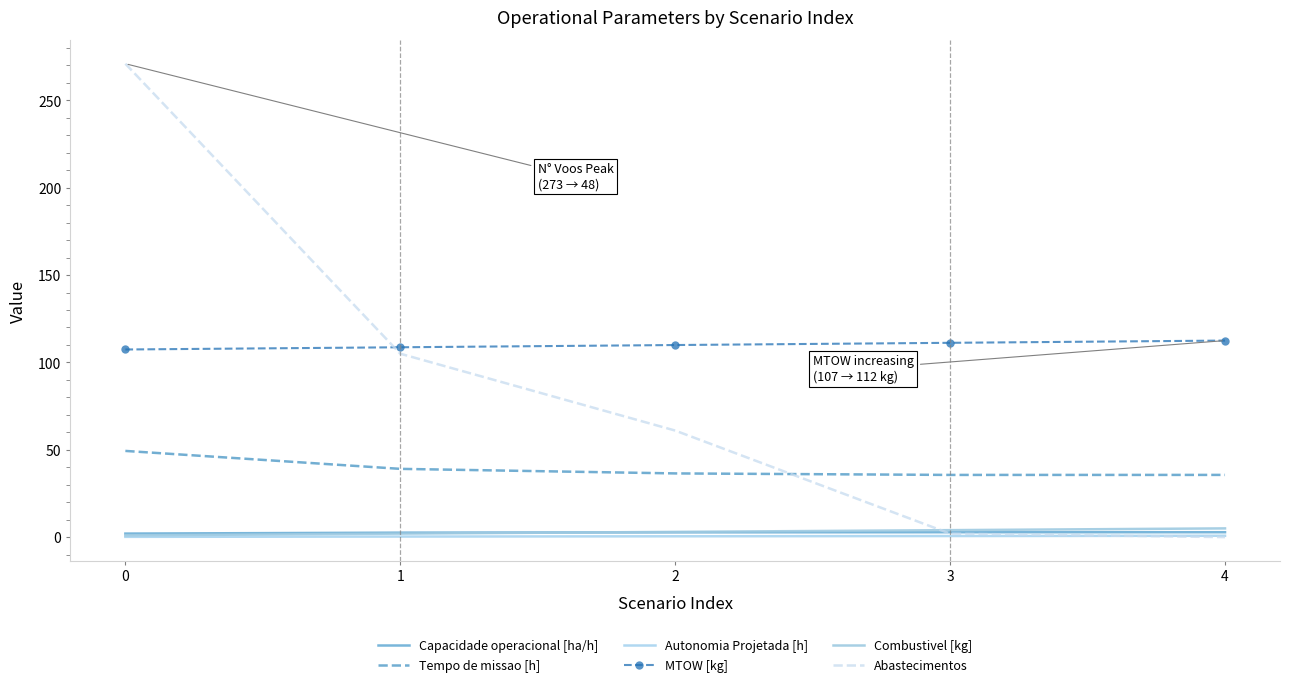

What is the highest value of the Combustivel [kg] series?

5.0